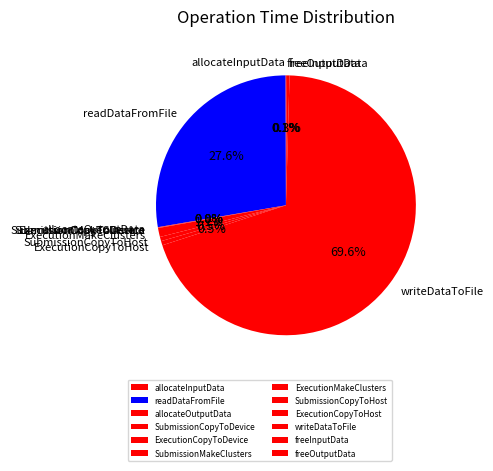

How much of the chart is everything except ExecutionCopyToHost?

99.5%